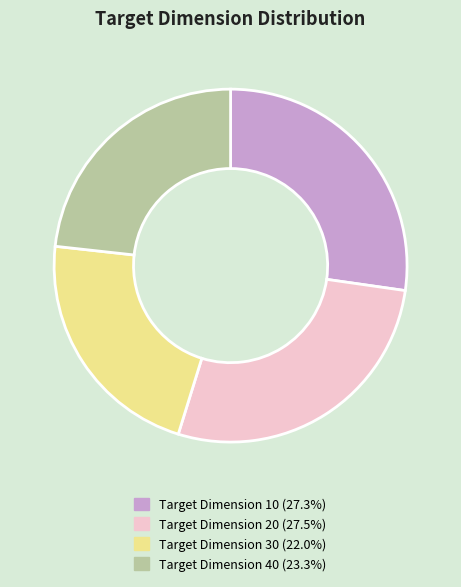

Does any single category account for the majority?

No